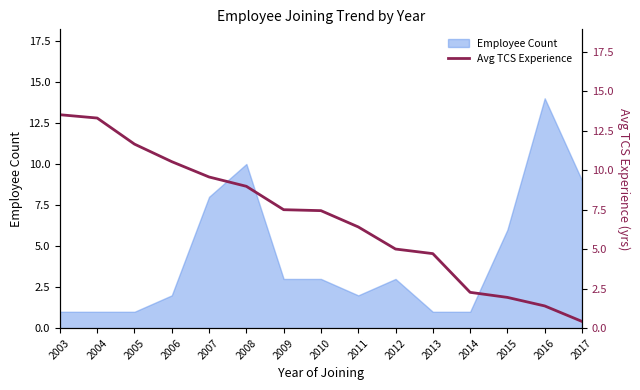

The value of Employee Count at 2013 is 2. True or false?

False